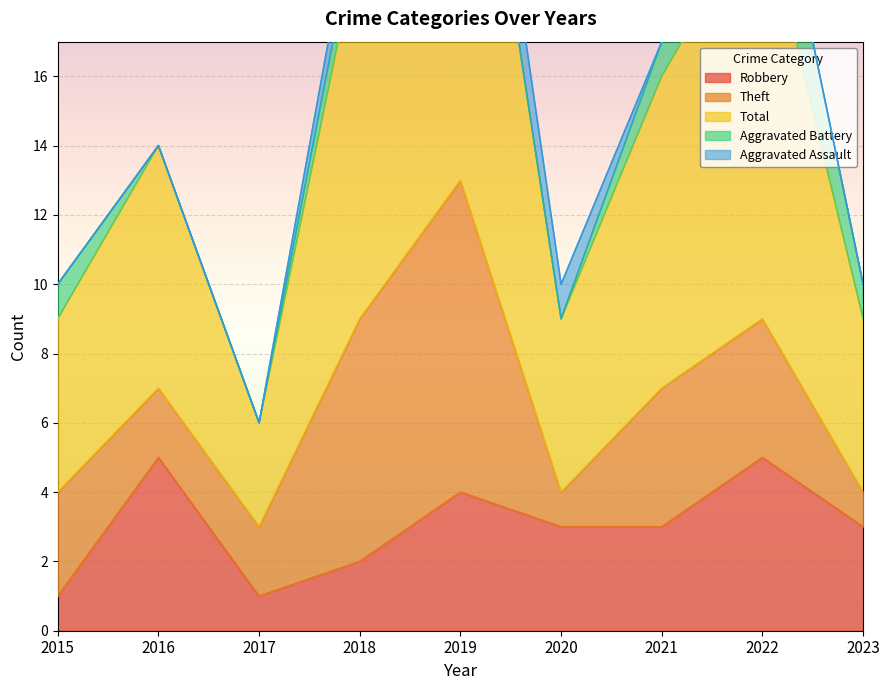

True or false: Total has more than 1 interior local peaks.

True